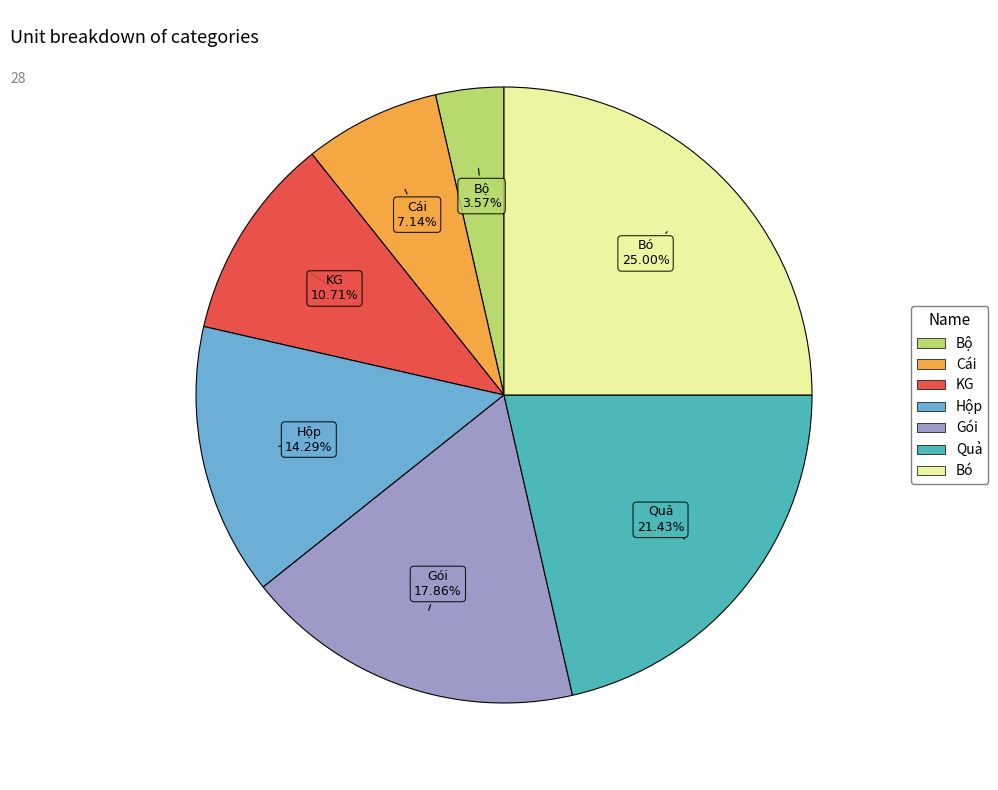

Is there any slice that represents more than half of the pie?

No